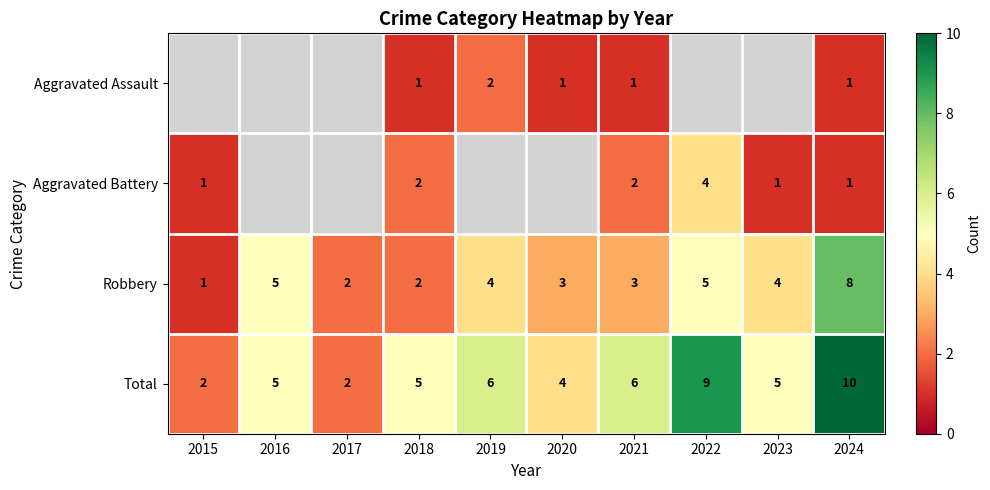

At which label does Total reach its peak?

2024